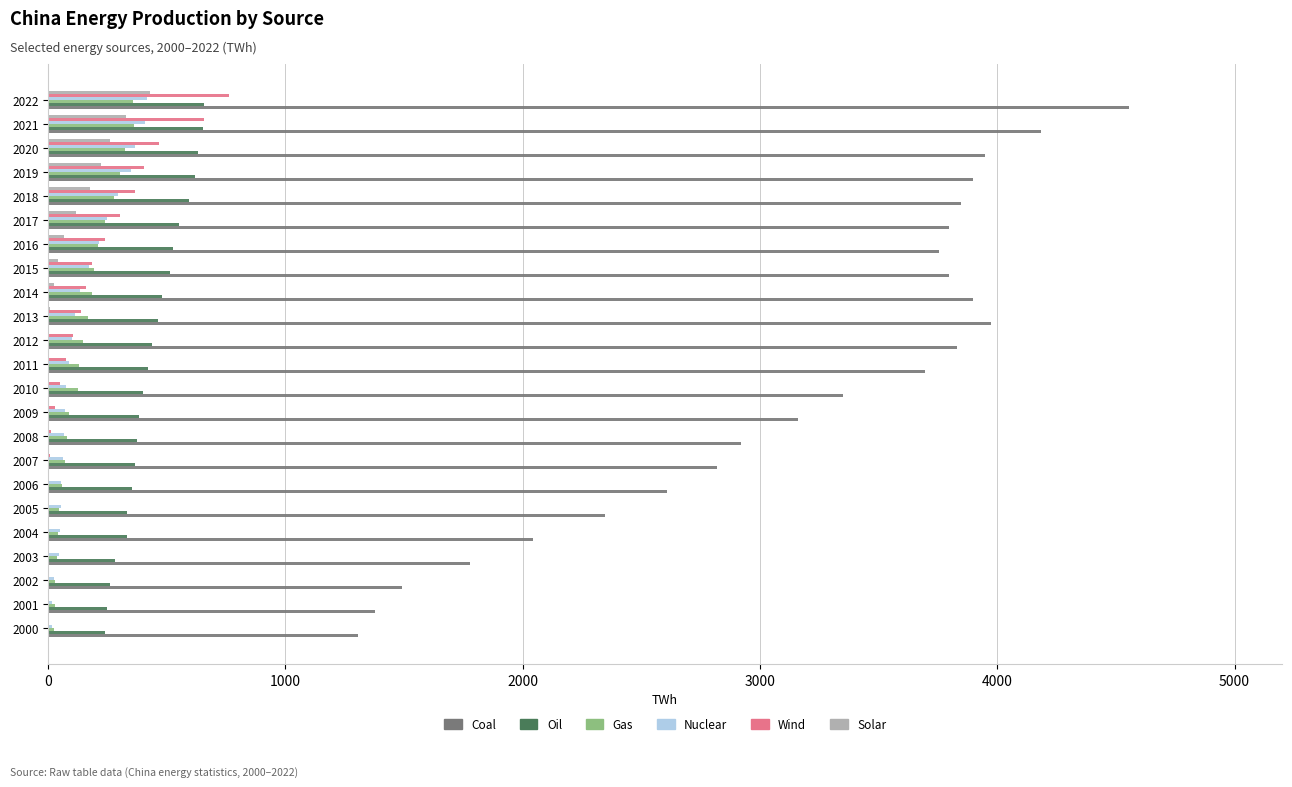

Is it true that Solar equals 0.1 at 2008?

True